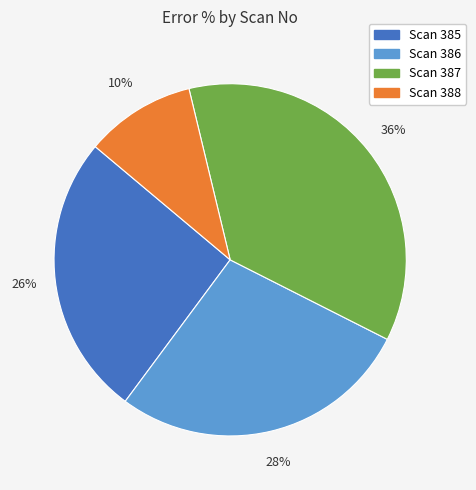

Does any single category account for the majority?

No